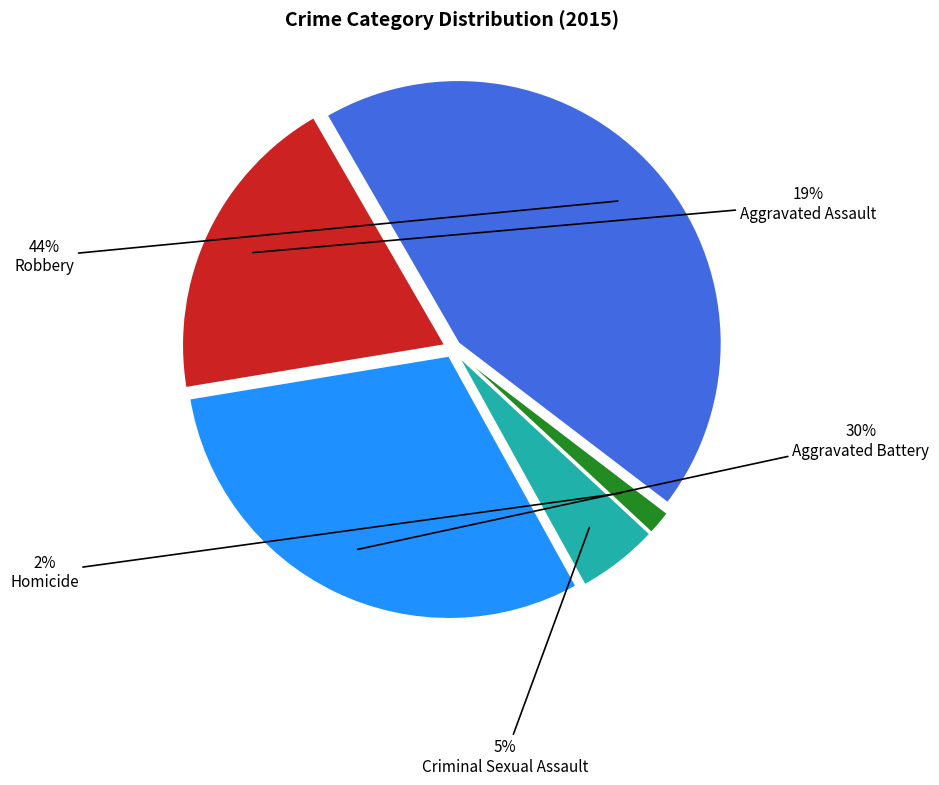

How many slices are in this pie chart?

5